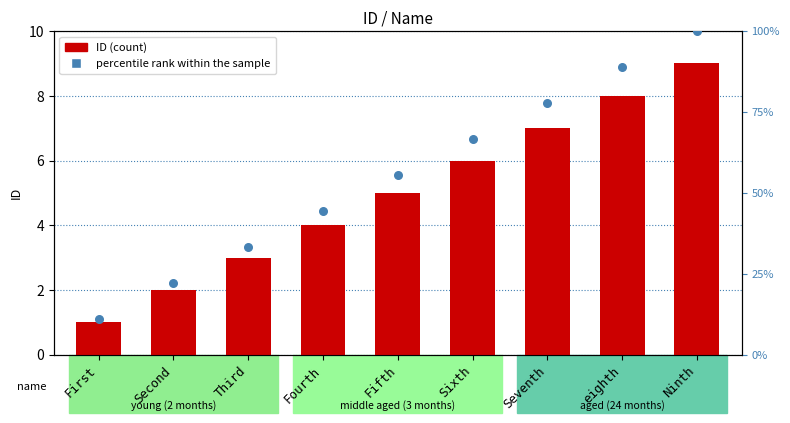

Which series has the widest spread of Y values?

percentile rank within the sample